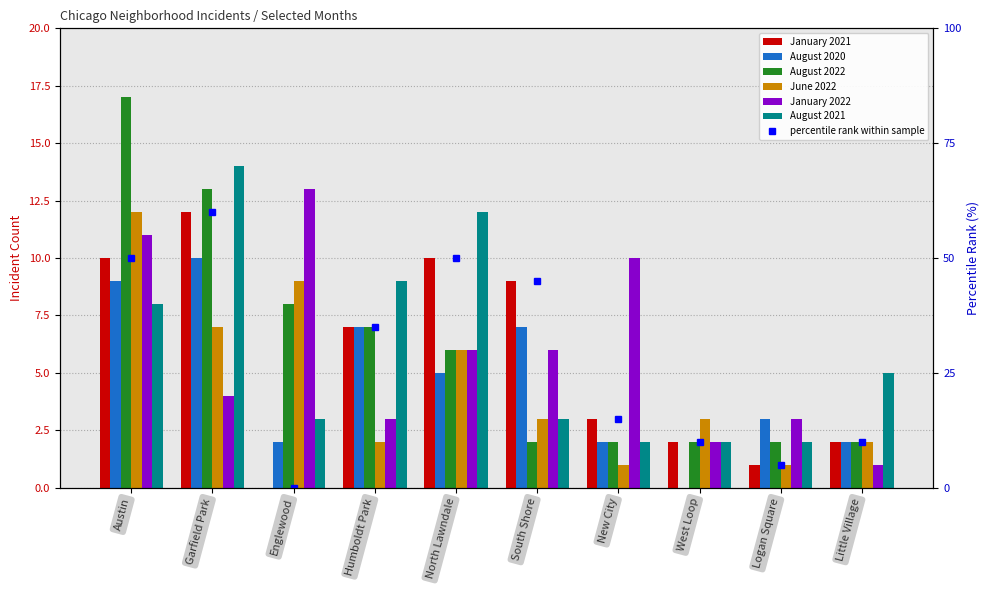

The value of January 2021 at Logan Square is 1. True or false?

True